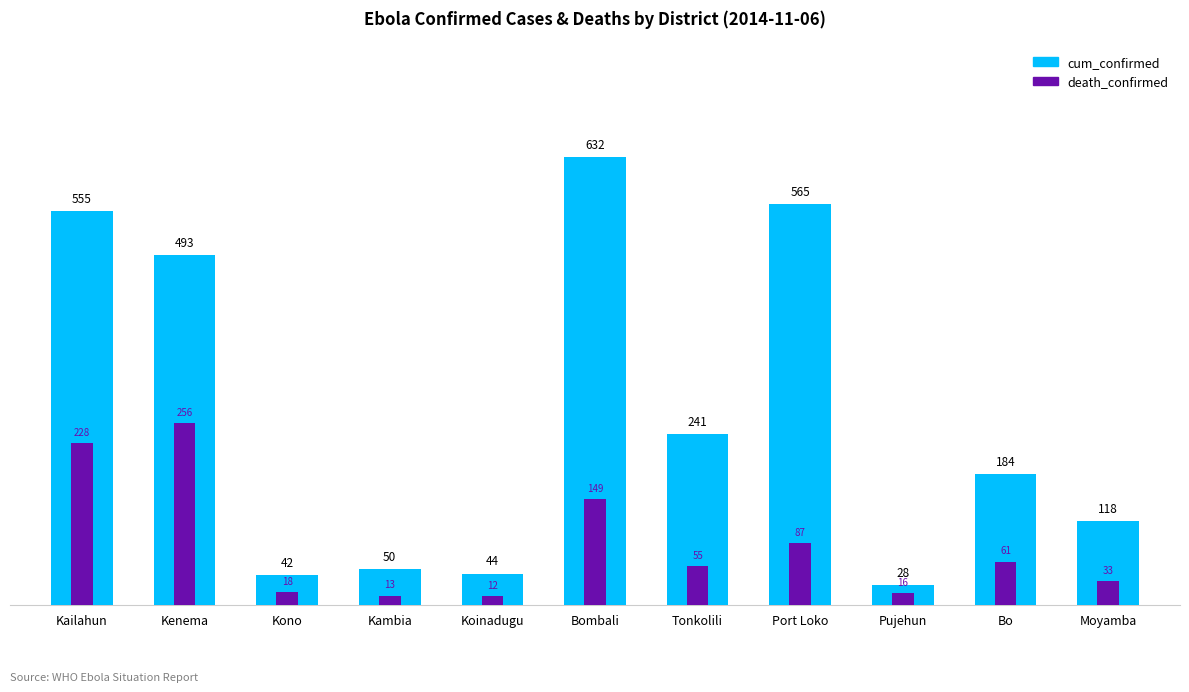

What is the difference between the second highest and second lowest values in the cum_confirmed series?

523